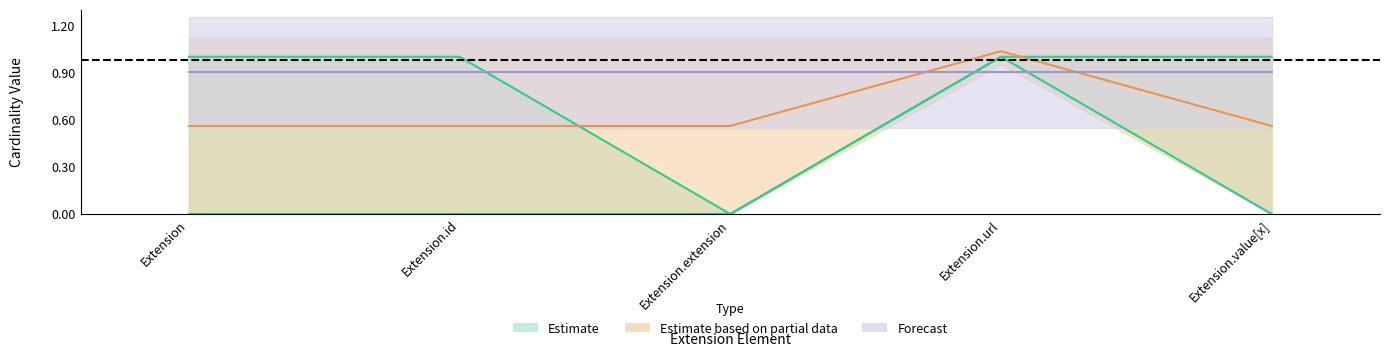

Which has a higher value, Extension.value[x] or Extension.extension?

Extension.value[x]